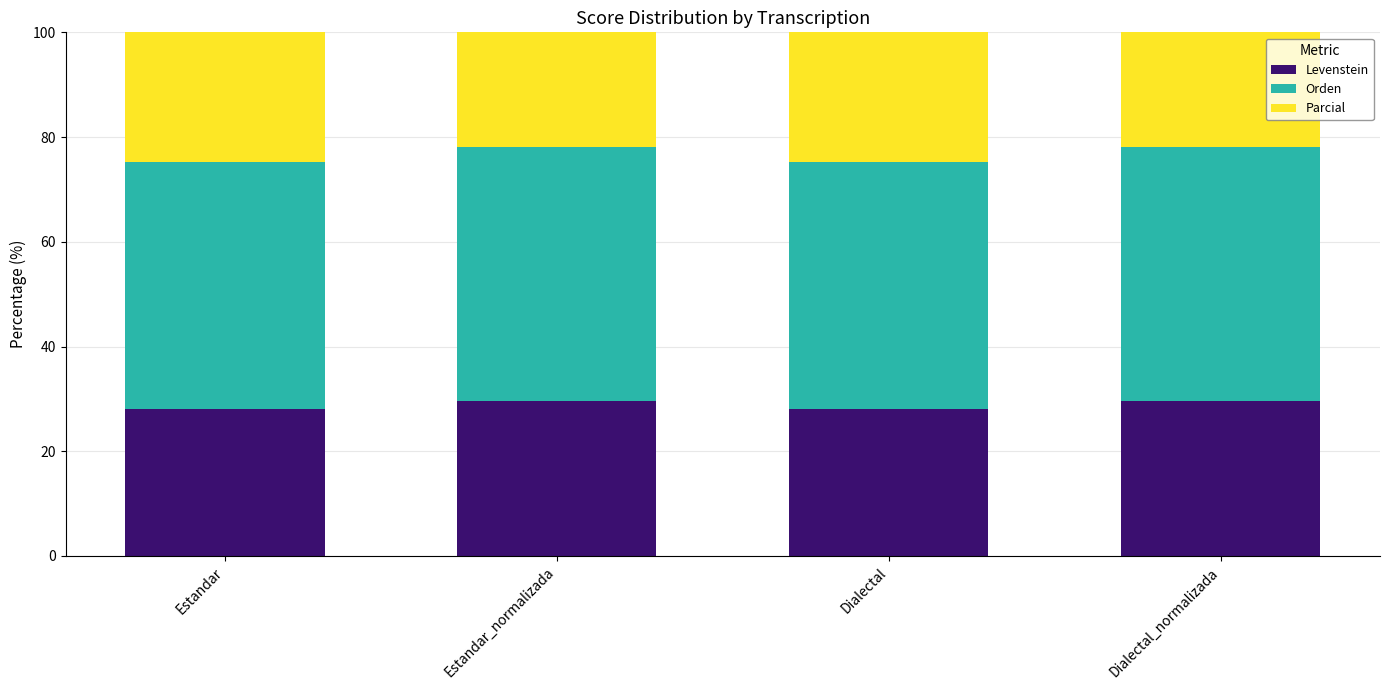

Reading right to left, extract all data points from this chart.

Levenstein: Dialectal_normalizada=29.6	Dialectal=28.1	Estandar_normalizada=29.6	Estandar=28.1
Orden: Dialectal_normalizada=48.5	Dialectal=47.1	Estandar_normalizada=48.5	Estandar=47.1
Parcial: Dialectal_normalizada=58.3	Dialectal=53.8	Estandar_normalizada=58.3	Estandar=53.8